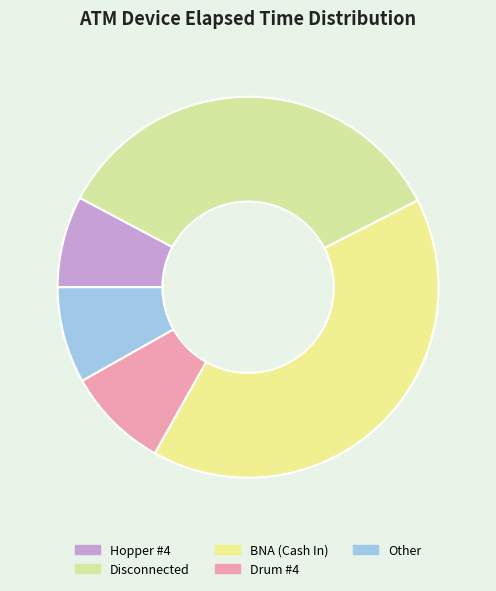

How many slices are in this pie chart?

5